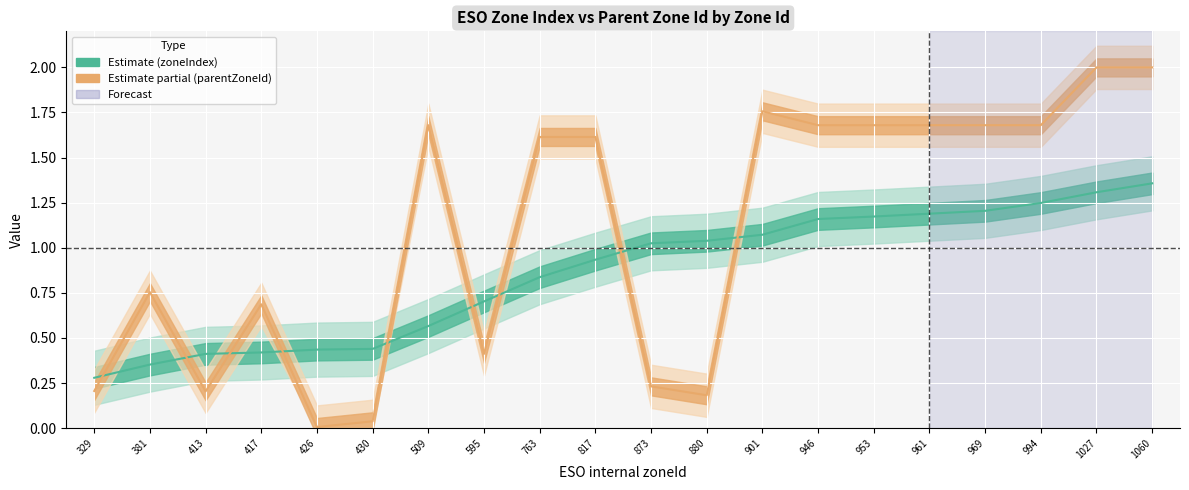

What is the lowest value of the ESO internal zoneIndex series?

0.3